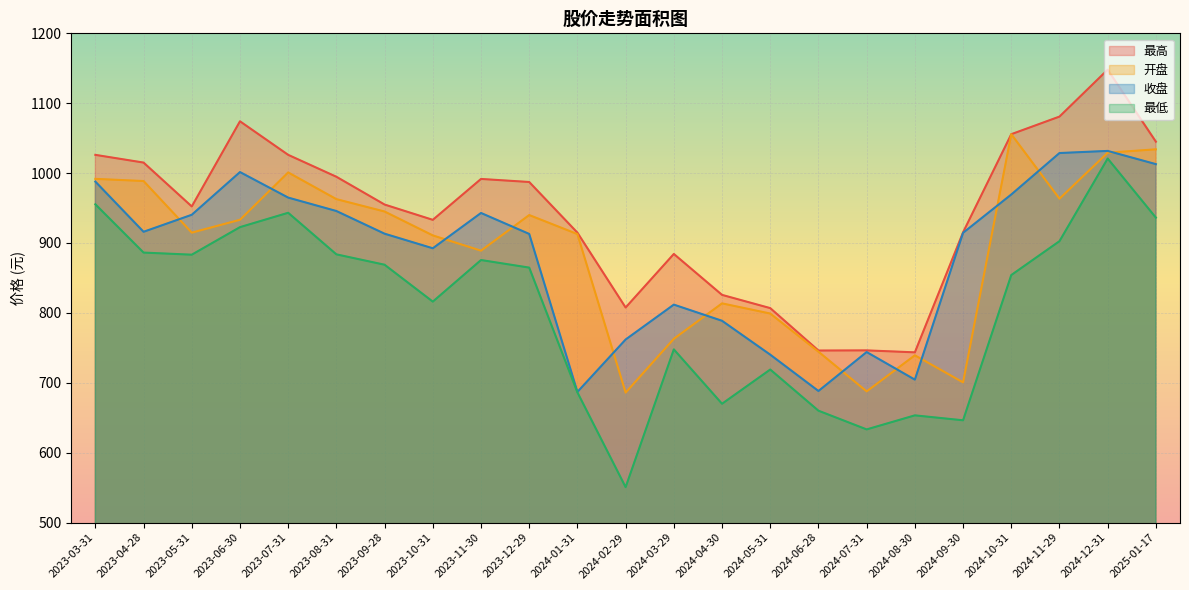

Which has a higher value, 2023-06-30 or 2024-03-29?

2023-06-30